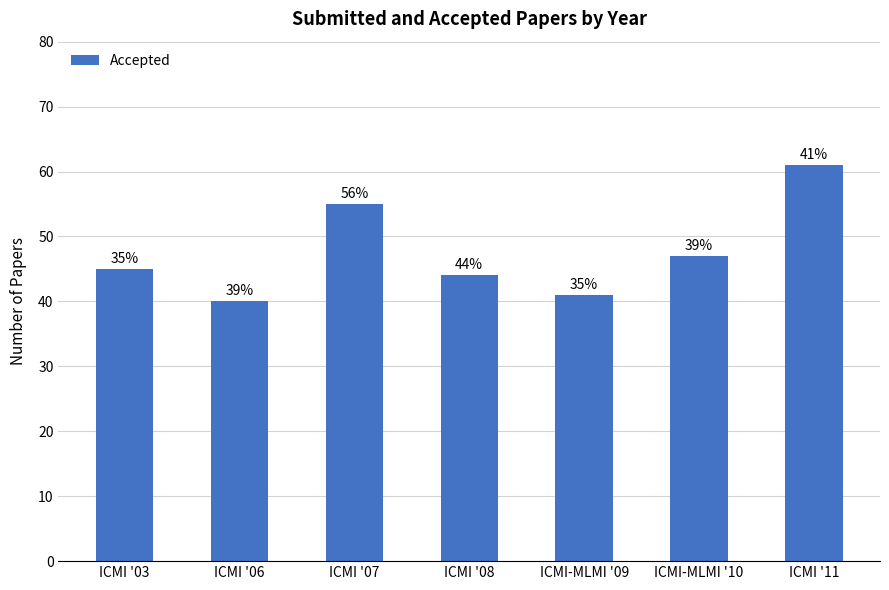

Reading right to left, list all the values displayed in this chart.

ICMI '11=61	ICMI-MLMI '10=47	ICMI-MLMI '09=41	ICMI '08=44	ICMI '07=55	ICMI '06=40	ICMI '03=45